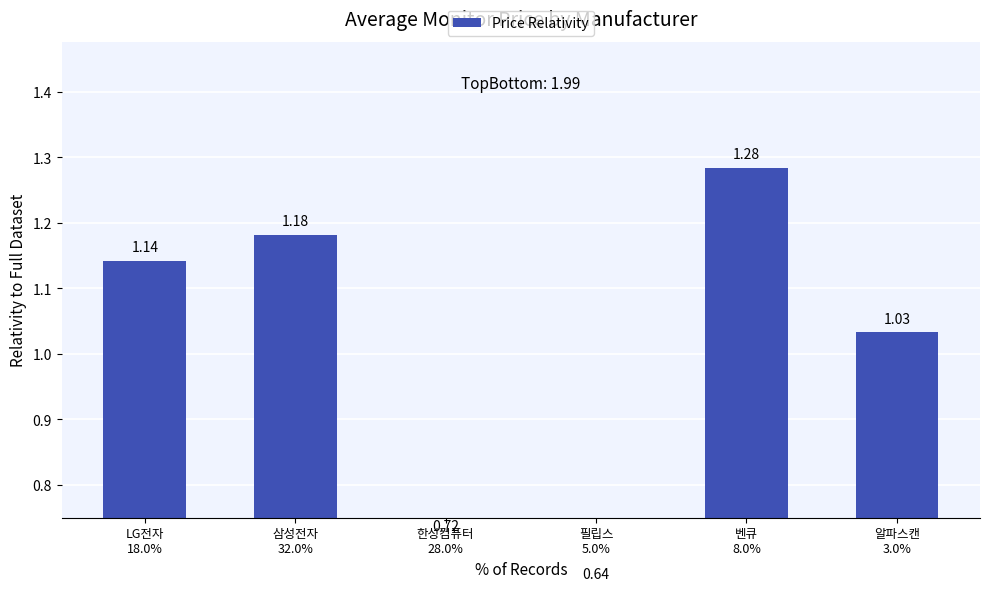

The value at 벤큐
8.0% is 1.3. True or false?

True